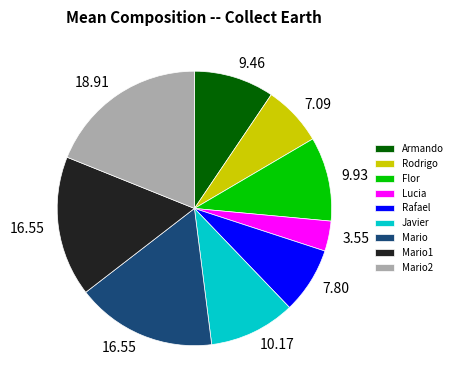

The Flor slice represents 10% of the pie. True or false?

True